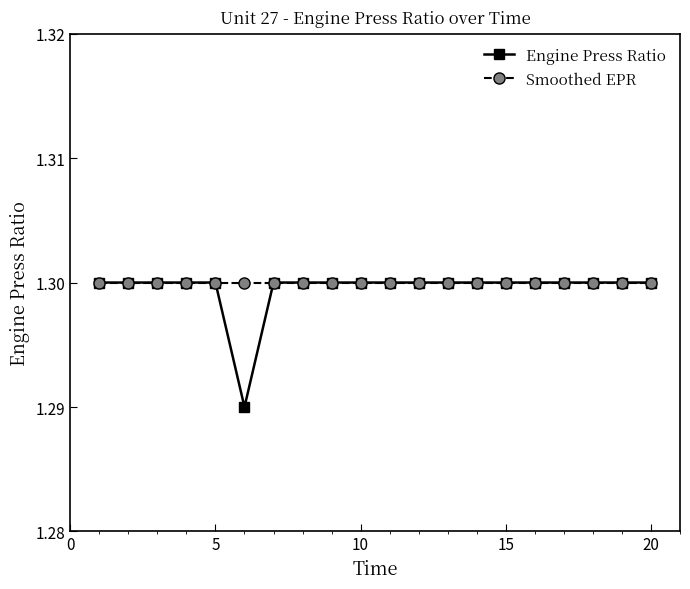

What are all the series names shown in the legend?

Engine Press Ratio, Smoothed EPR